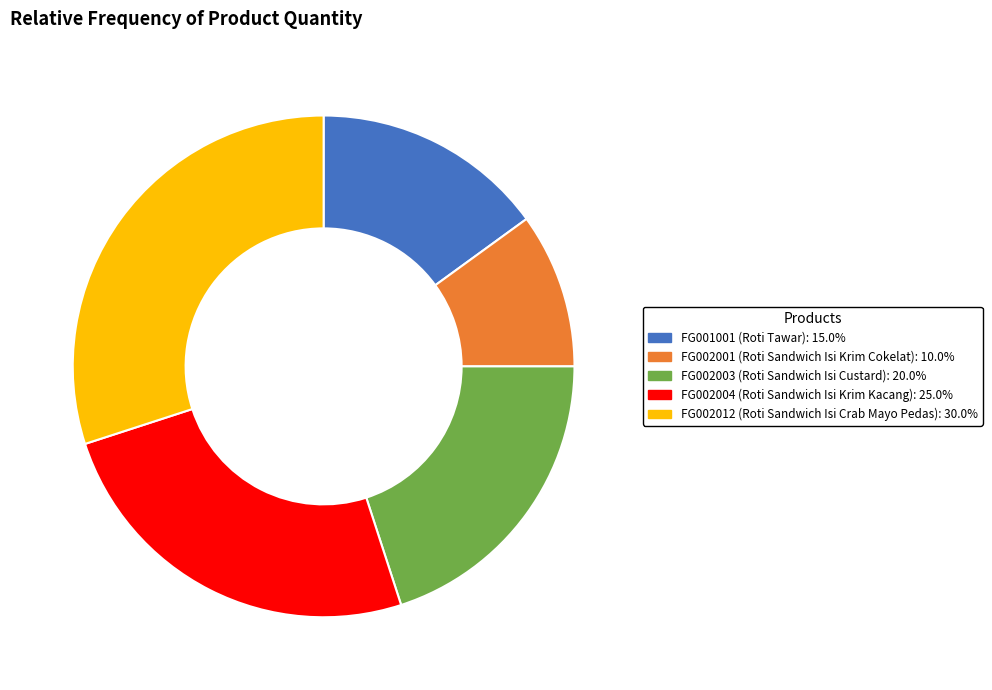

Count the number of slices in the pie.

5